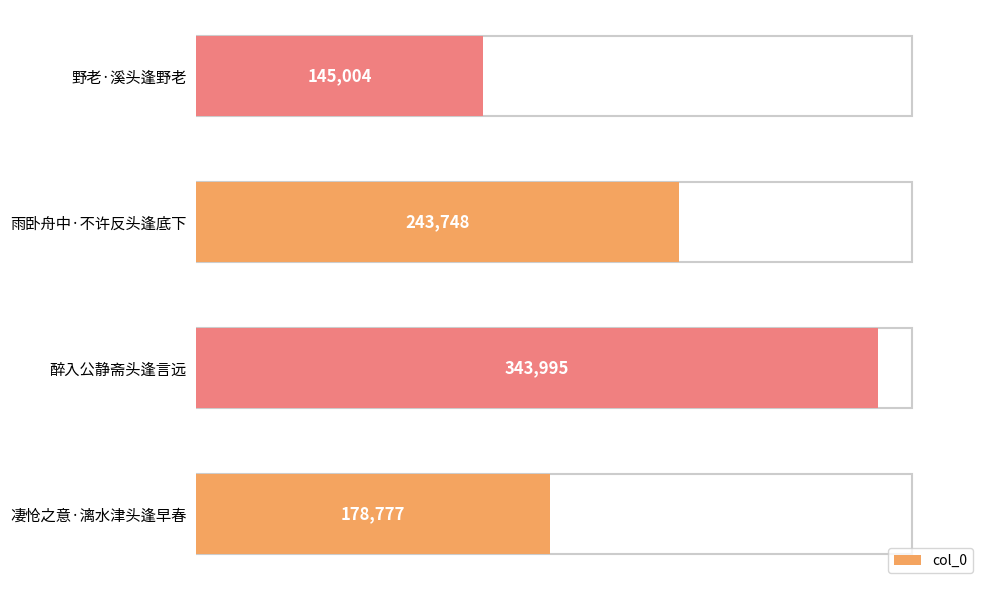

List the labels in order of value, largest first.

醉入公静斋头逢言远, 雨卧舟中·不许反头逢底下, 凄怆之意·漓水津头逢早春, 野老·溪头逢野老